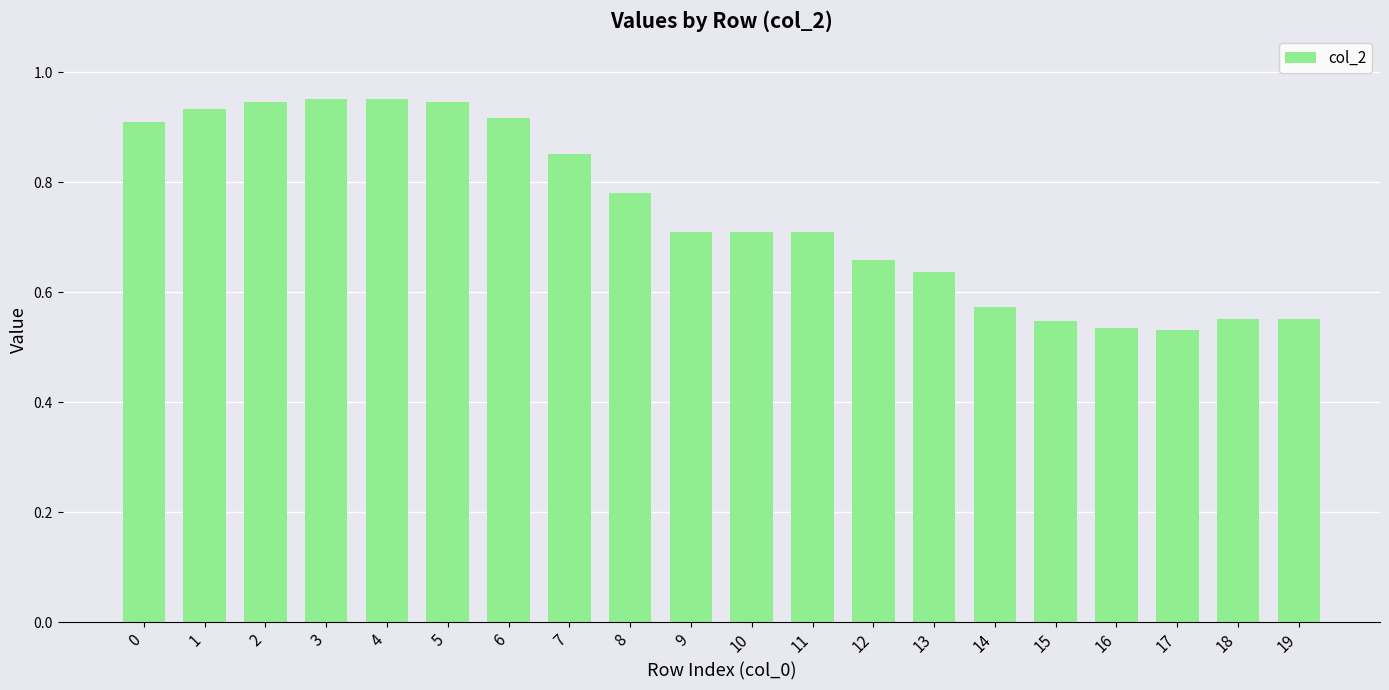

What is the sum of the values at 15 and 4?

1.5